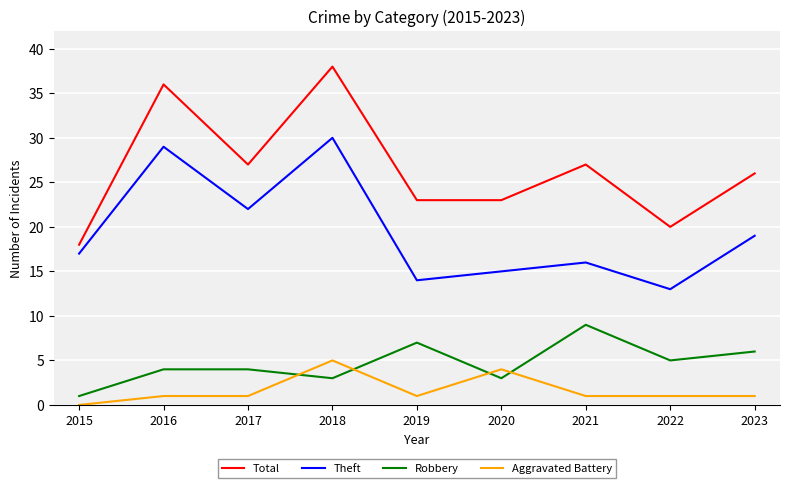

What are all the series names shown in the legend?

Total, Theft, Robbery, Aggravated Battery